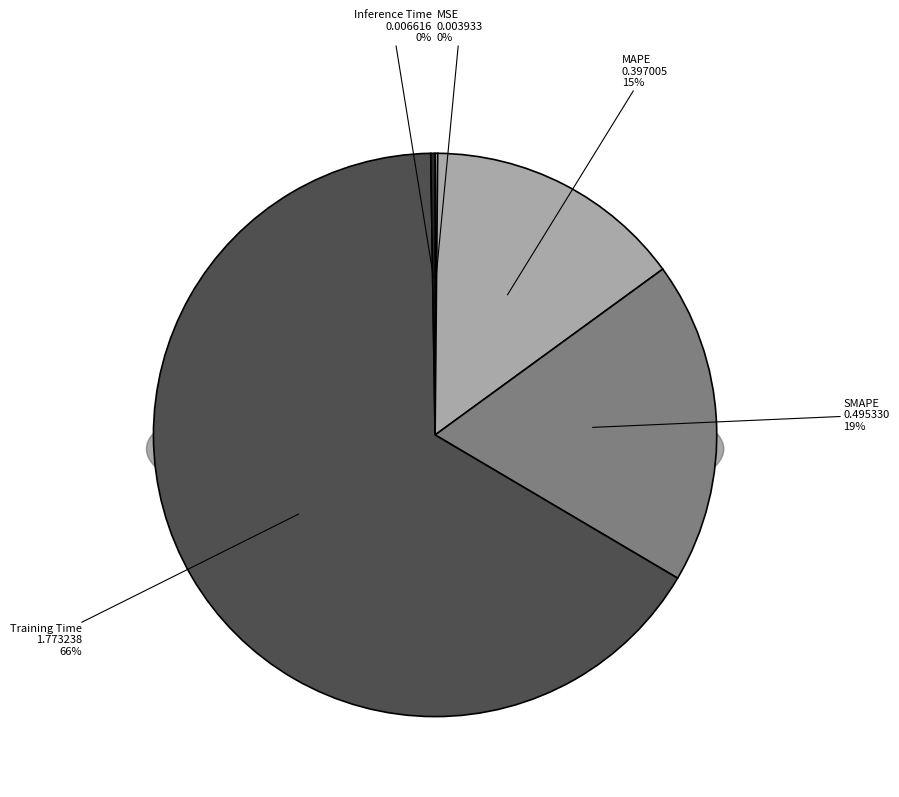

Count the number of slices in the pie.

5